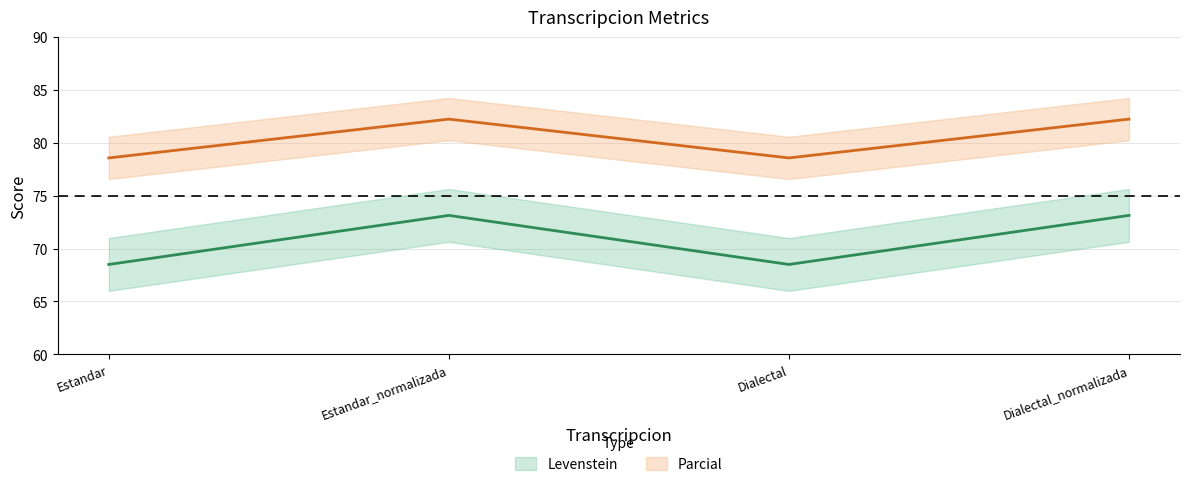

True or false: Levenstein has a value of 68.5 at Estandar.

True